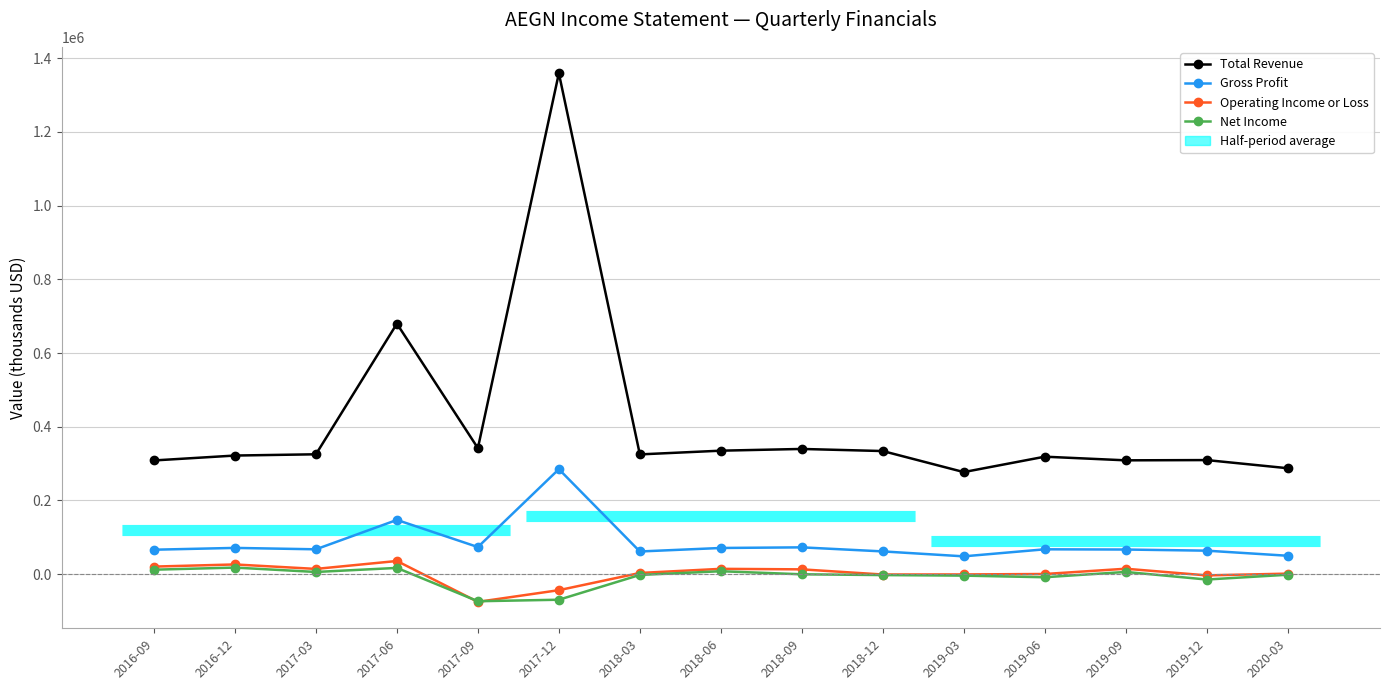

The Gross Profit series shows 83262 at 2019-03. True or false?

False